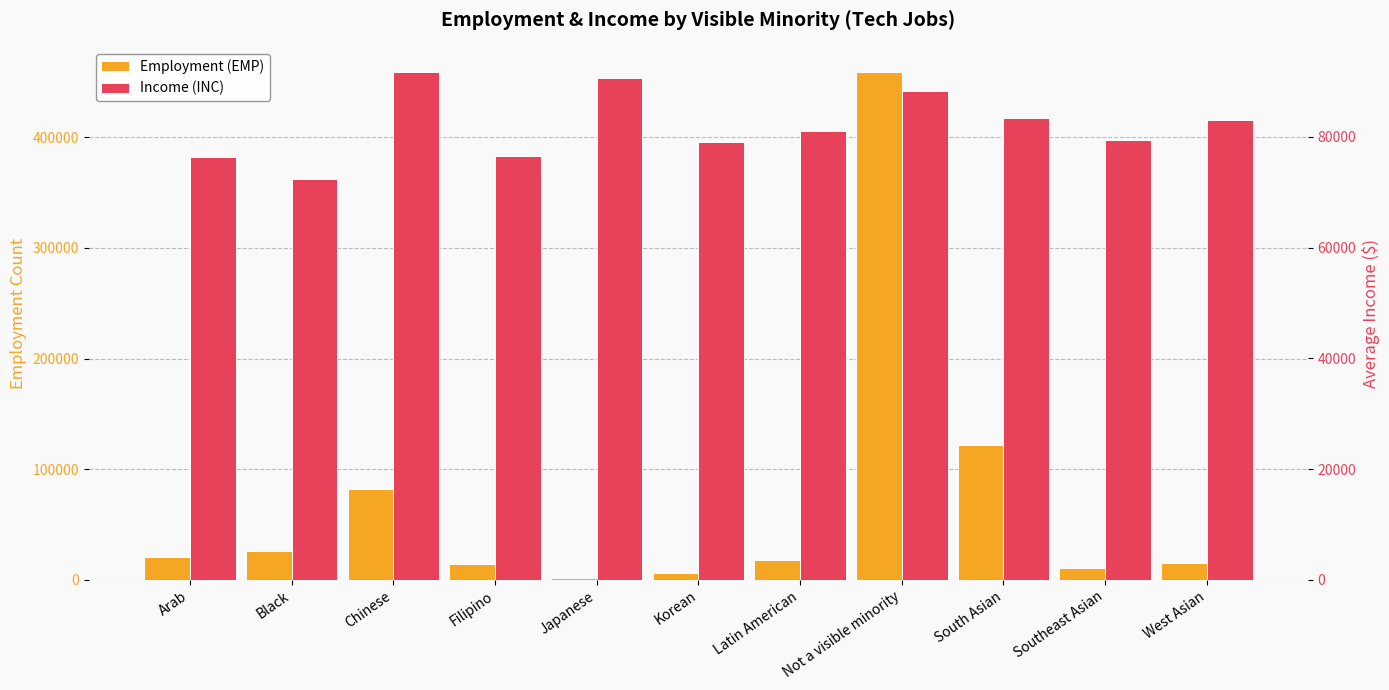

True or false: EMP has a value of 1985.0 at Japanese.

True